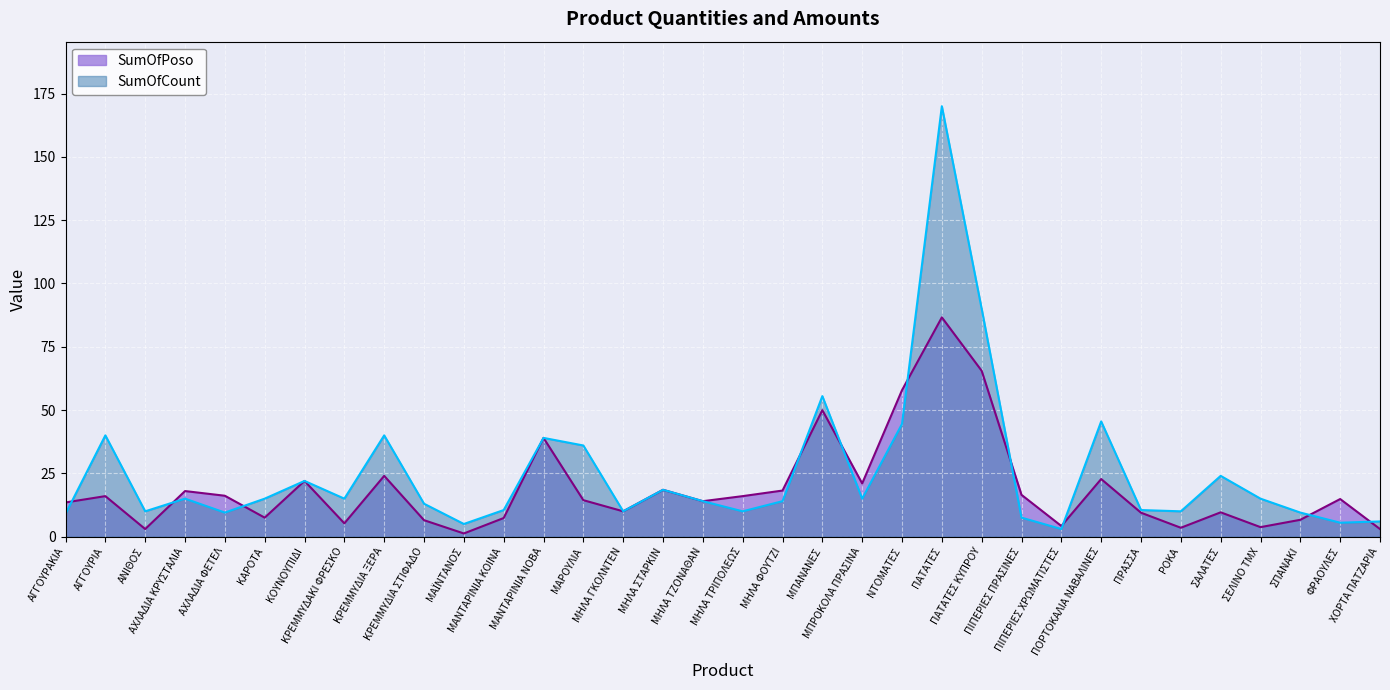

What is the label of the 4th point from the left?

ΑΧΛΑΔΙΑ ΚΡΥΣΤΑΛΙΑ